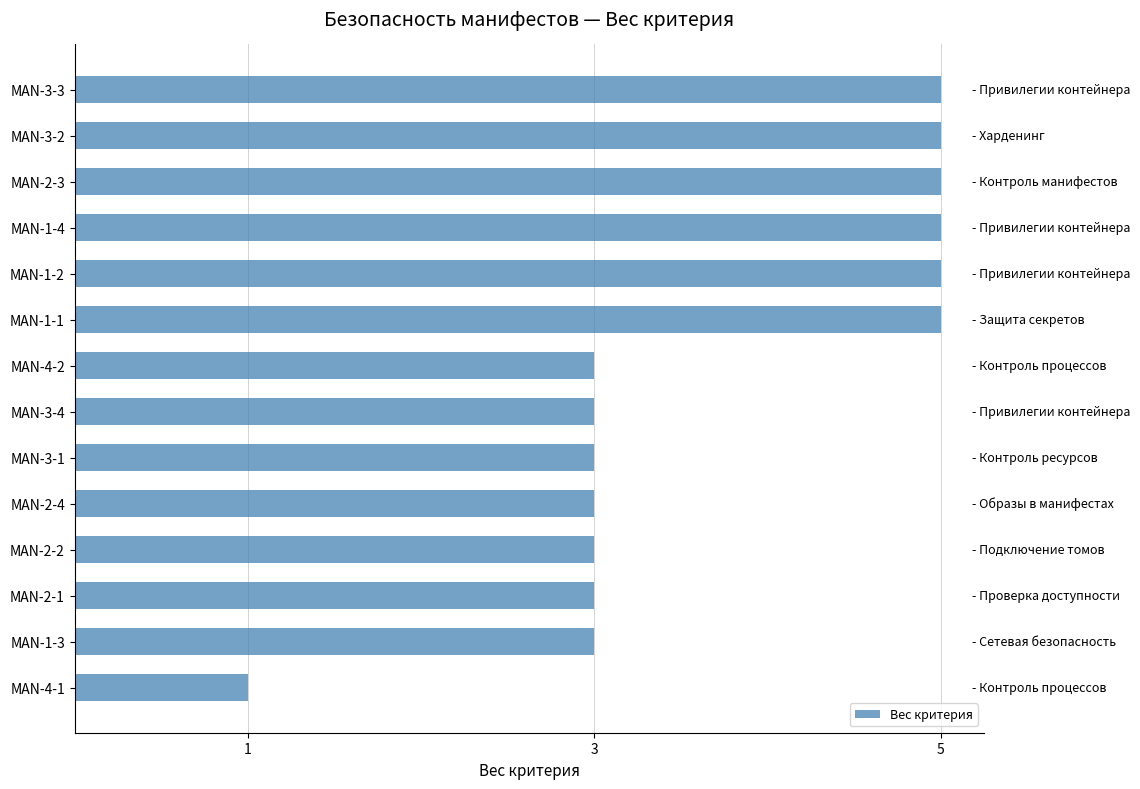

Are the bars grouped side by side (vs. stacked)?

No